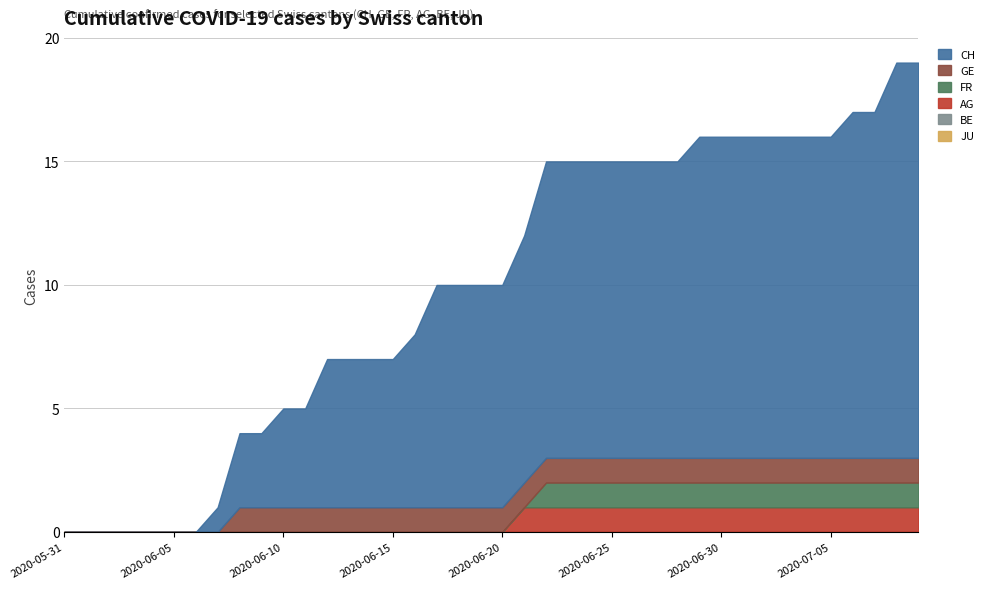

Does the chart have visible grid lines?

Yes